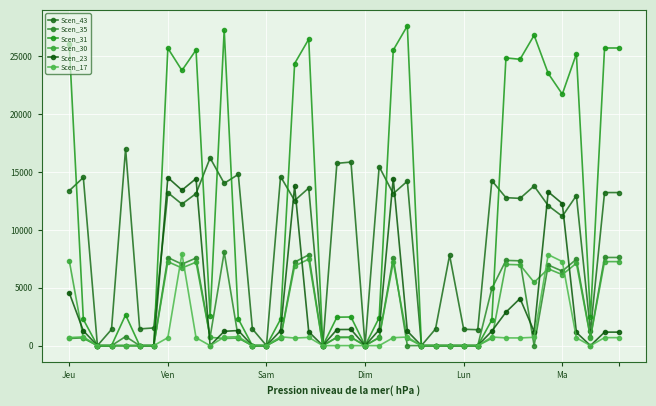

Count the number of categories in the chart.

40